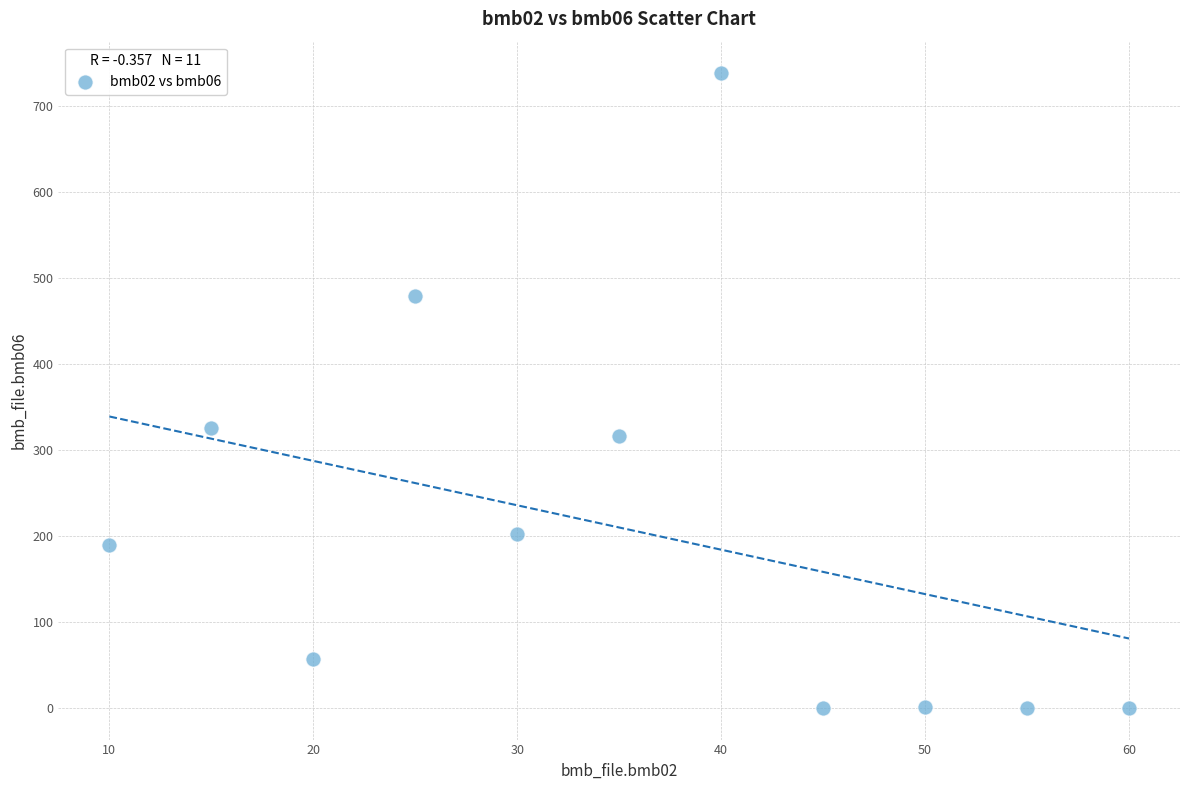

What is the average X value?

35.0